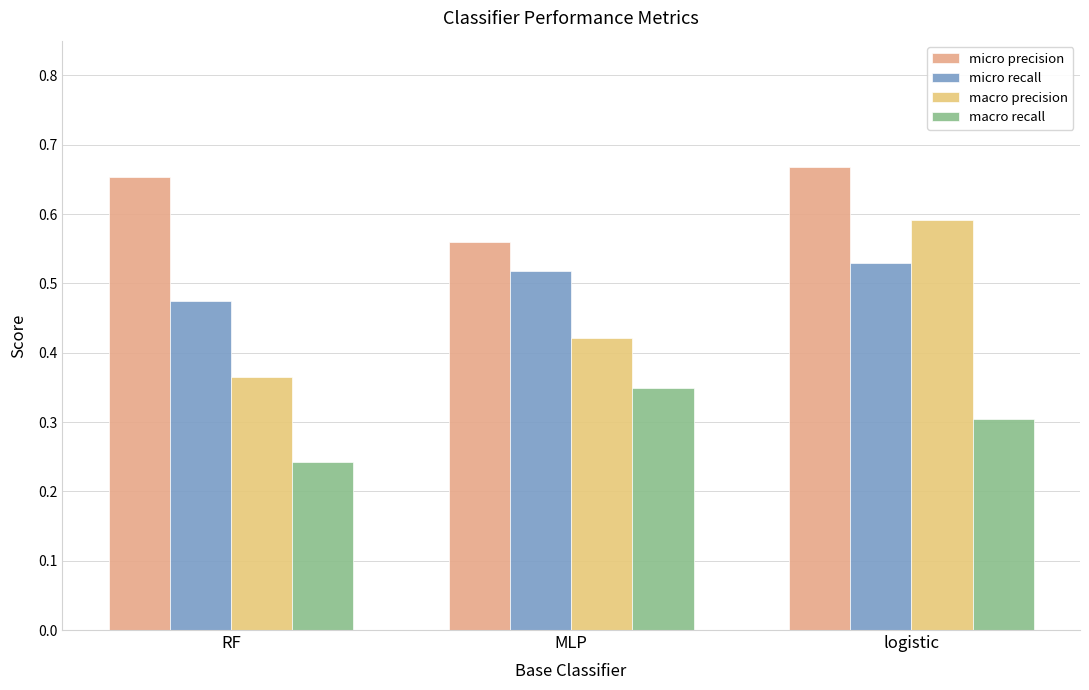

At how many categories does at least one series exceed 0?

3